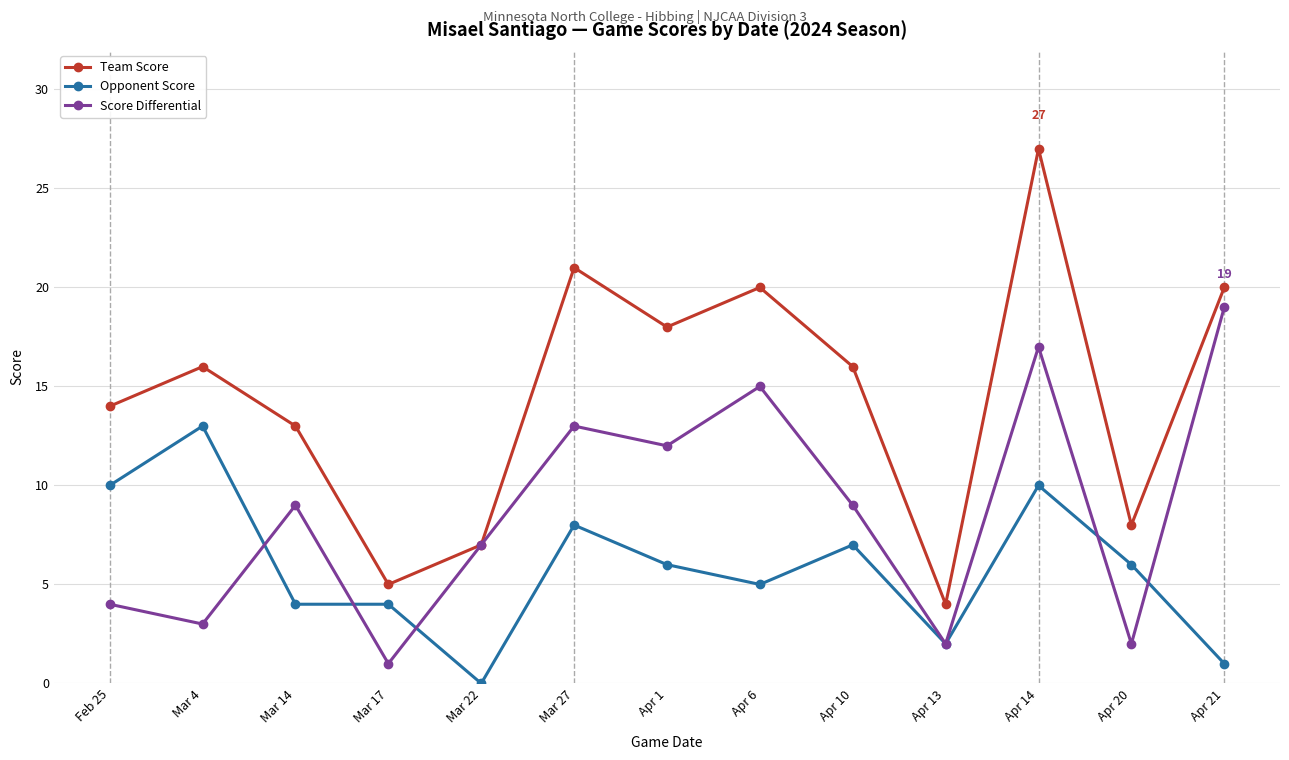

List the series in order of their overall mean, lowest first.

Opponent Score, Score Differential, Team Score